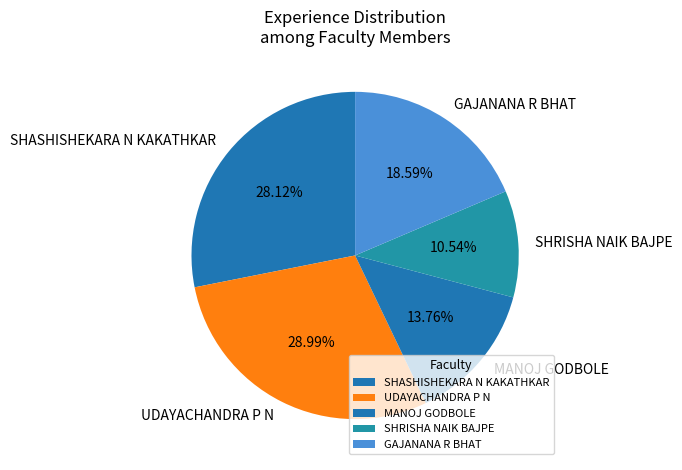

What percentage is the SHRISHA NAIK BAJPE slice, to the nearest percent?

11%